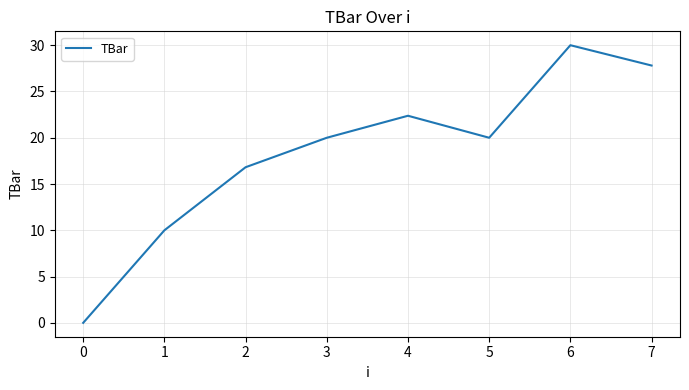

Between 2 and 6, which is larger?

6